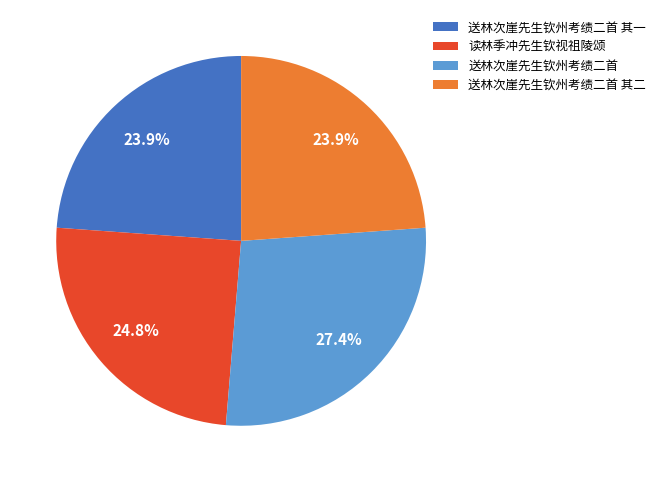

Does 送林次崖先生钦州考绩二首 其一 represent more than half of the total?

No